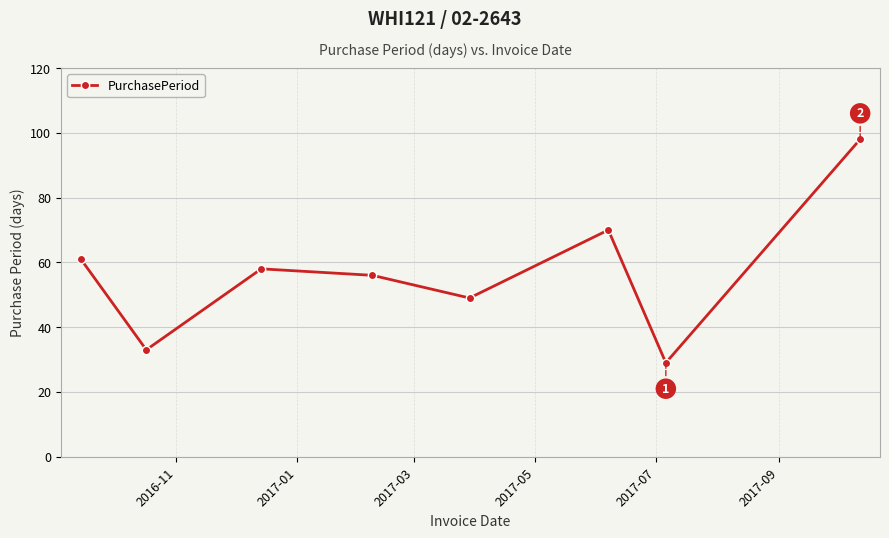

Reading left to right, what are all the values shown in this chart?

61	33	58	56	49	70	29	98